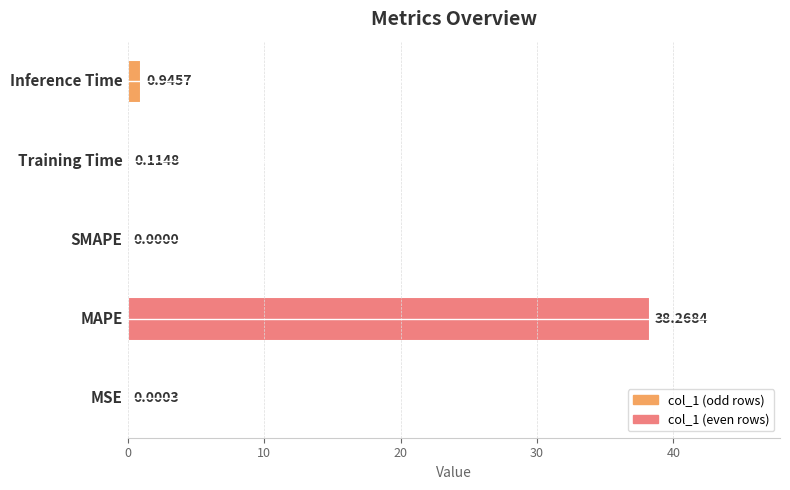

Between SMAPE and MAPE, which is larger?

MAPE